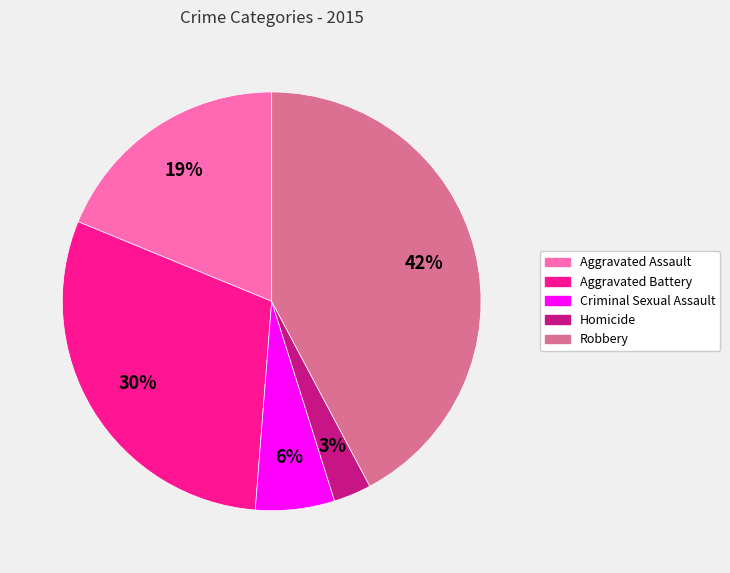

How many segments does this pie chart have?

5